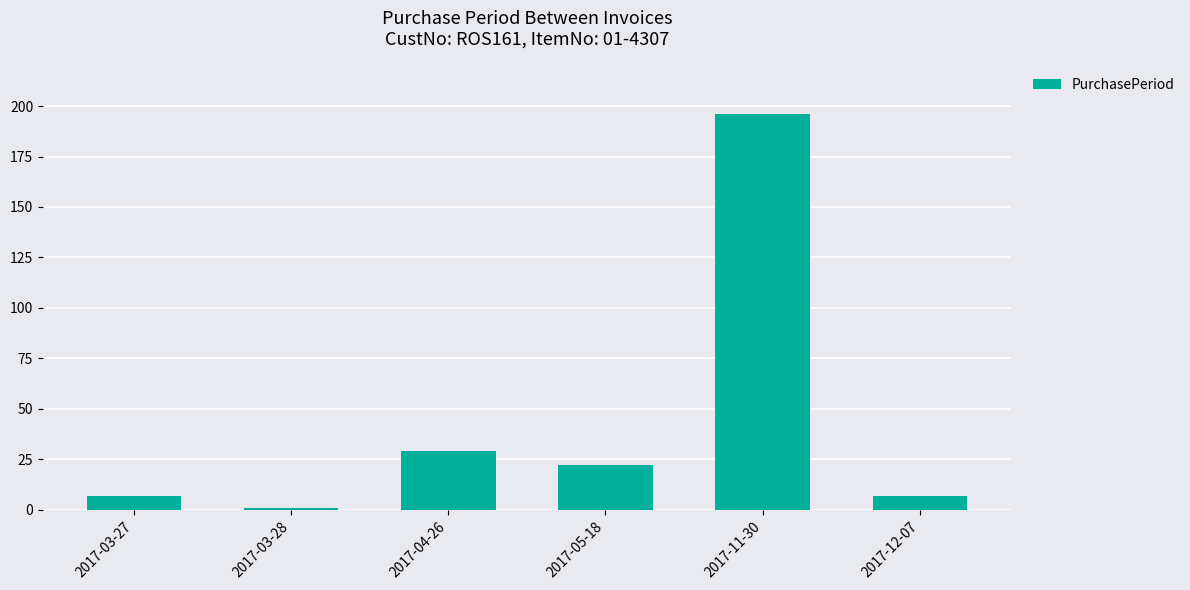

What is the difference between the values at 2017-12-07 and 2017-04-26?

22